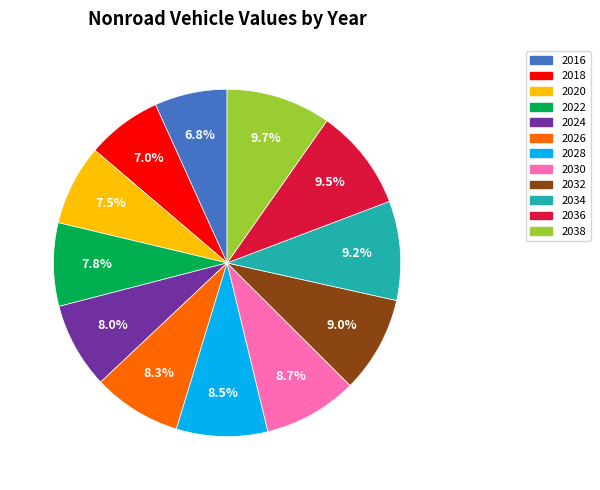

Is there any slice that represents more than half of the pie?

No